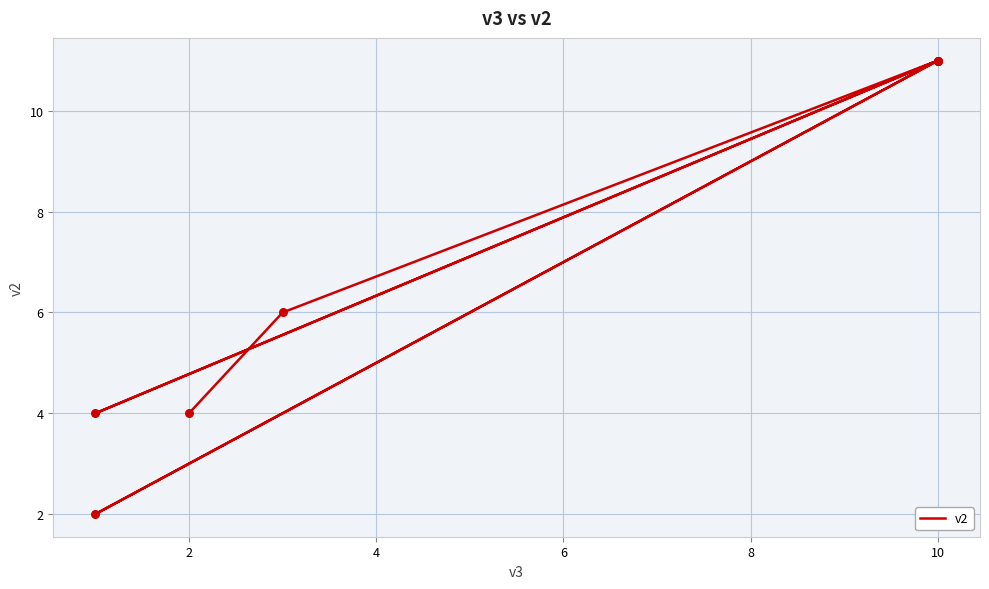

What is the change in value from 6 to 10?

+4